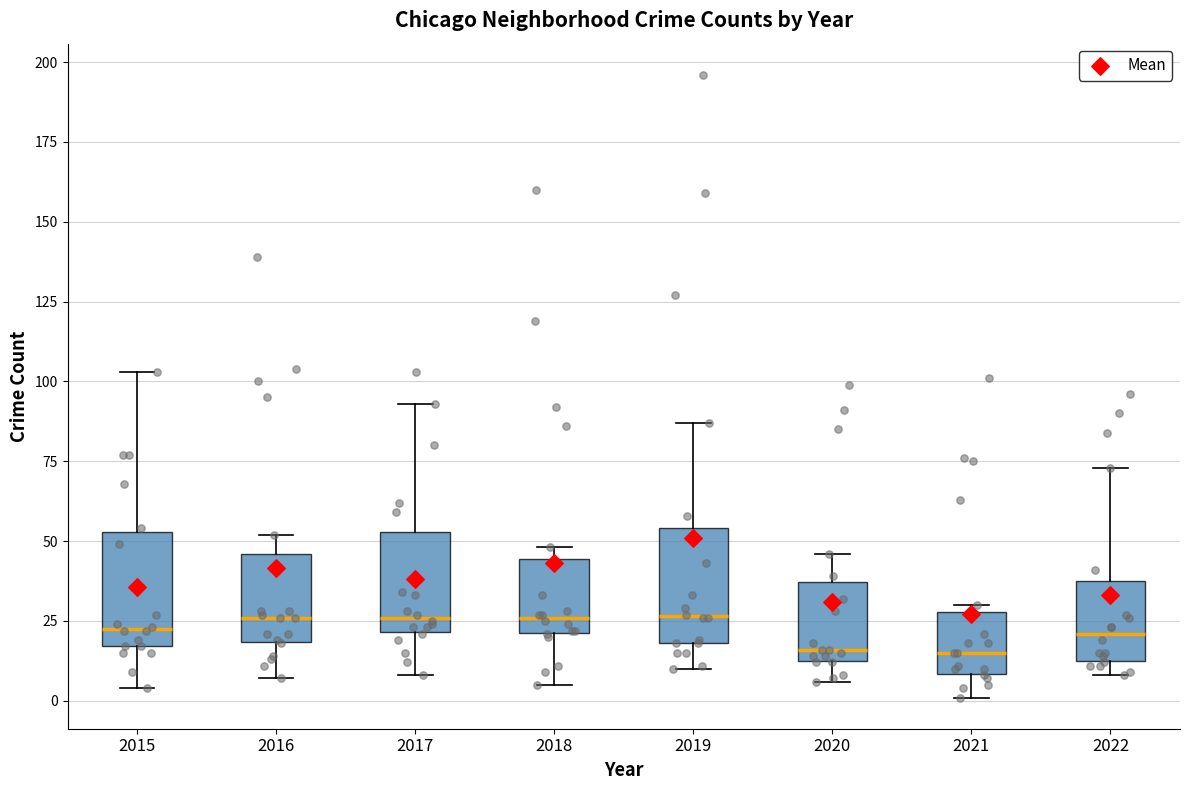

Where is the lower edge of the box at x = 2015 on the y-axis? The values are not printed on the chart, so give them approximately, as read against the axis.

15